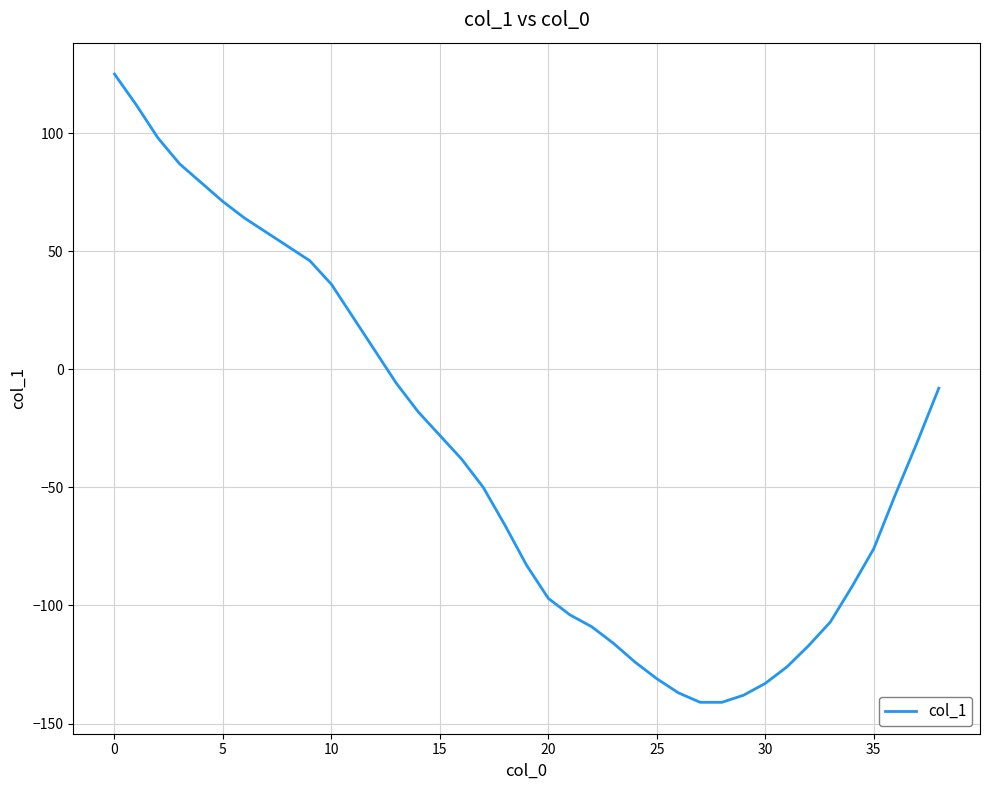

What is the smallest value displayed?

-141